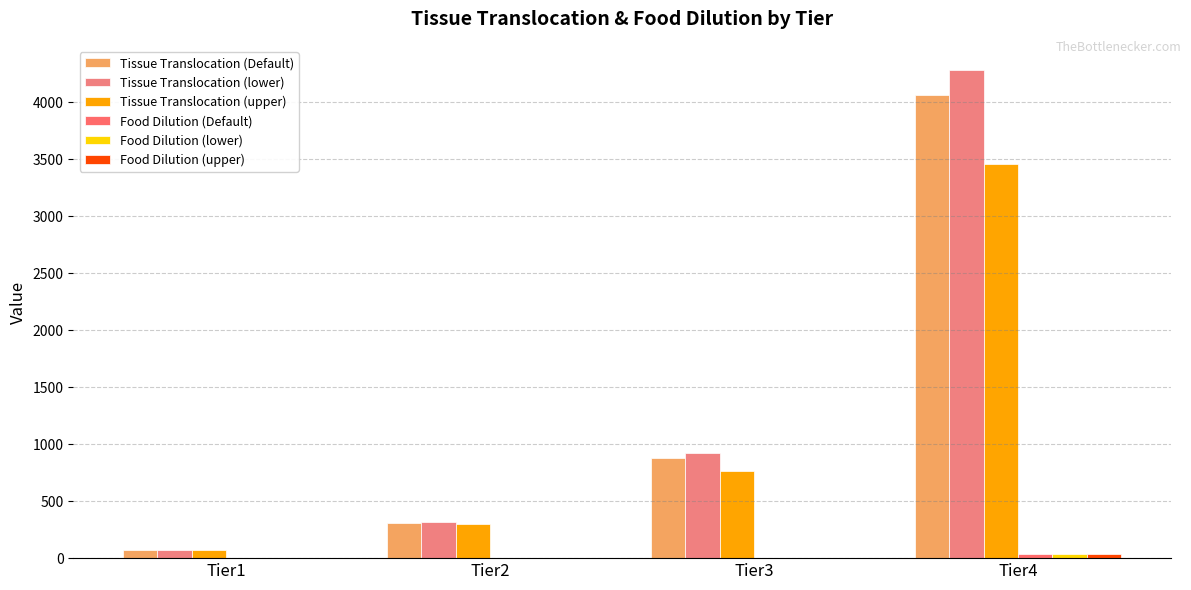

The value of Food Dilution (lower) at Tier4 is 35.8. True or false?

True